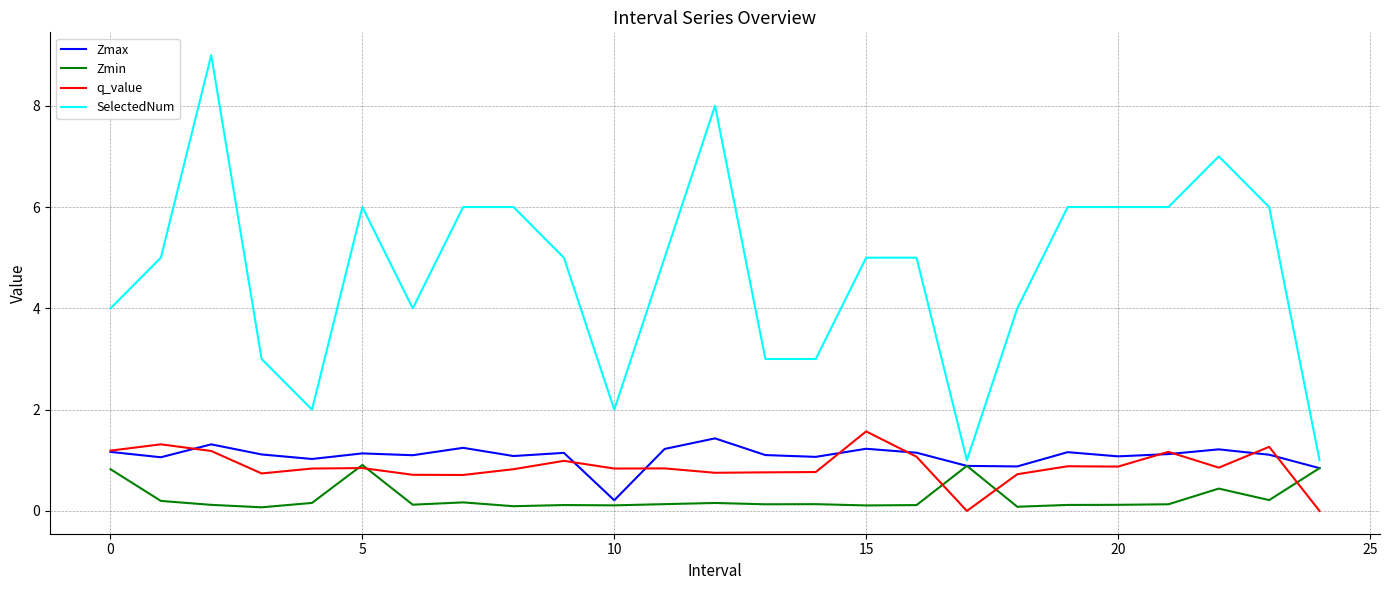

True or false: SelectedNum and q_value cross at least once.

False